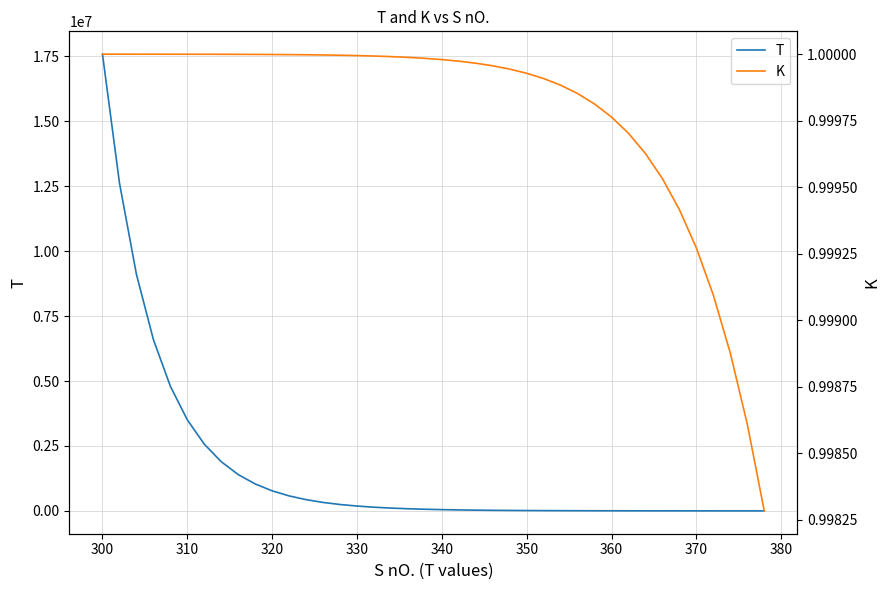

What is the average value of the K series?

1.0